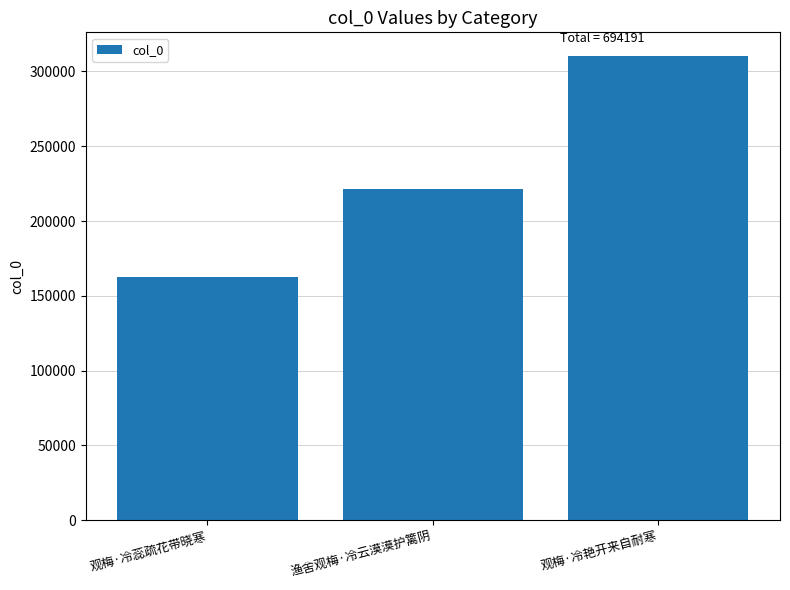

What is the ratio of the value at 渔舍观梅·冷云漠漠护篱阴 to the value at 观梅·冷艳开来自耐寒?

0.7